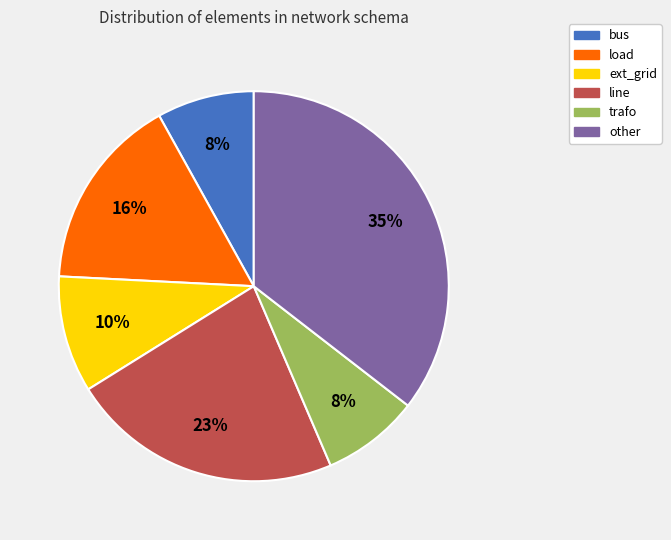

Does ext_grid represent more than half of the total?

No